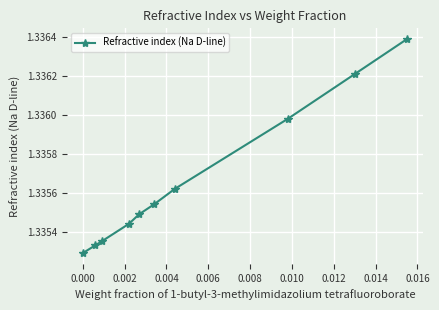

Count the values in the range 1 to 2.

10